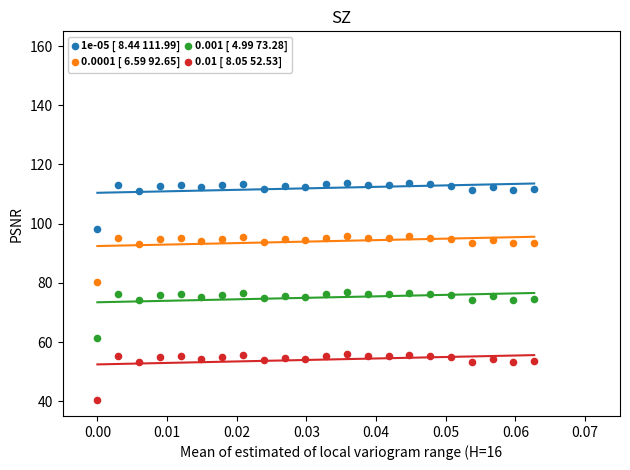

Which series reaches the maximum Y coordinate?

1e-05 [ 8.44 111.99]